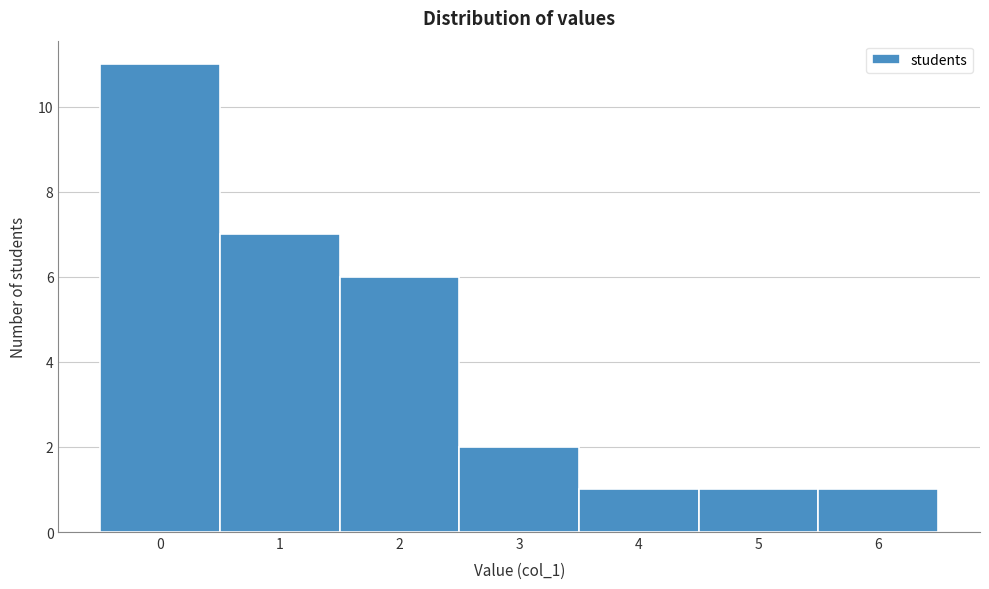

Which range on the x-axis has the tallest bar?

-0.5 to 0.5